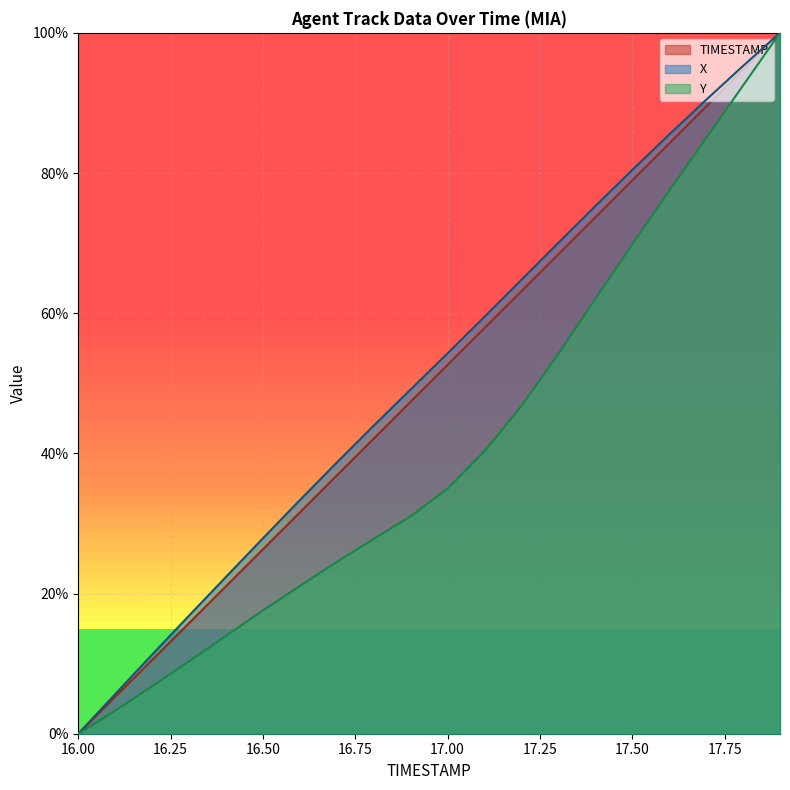

How many values in the TIMESTAMP series exceed 52?

10